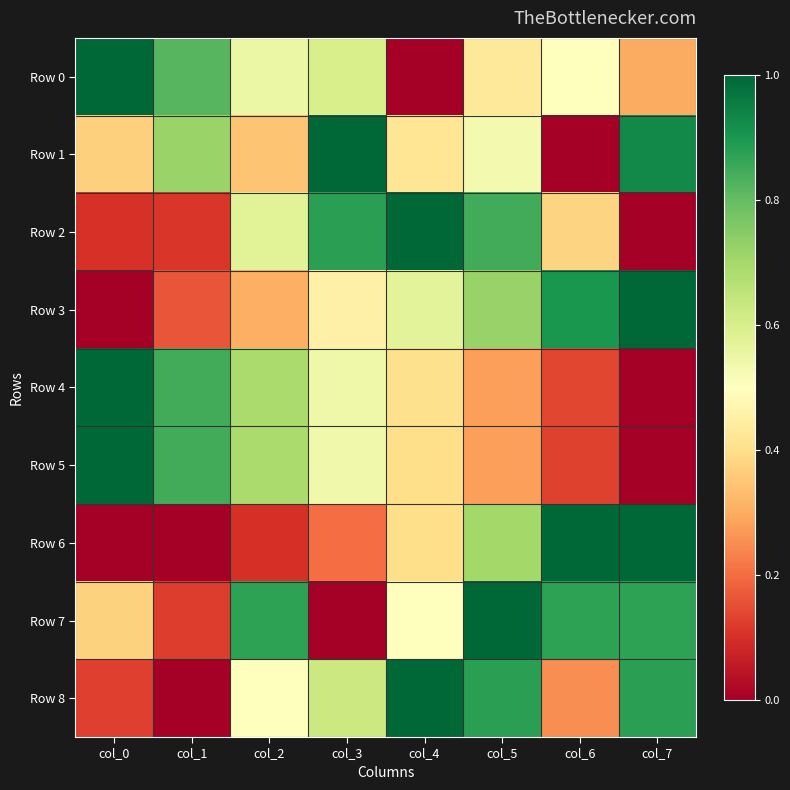

What is the difference between the highest and lowest values at col_3?

1.0